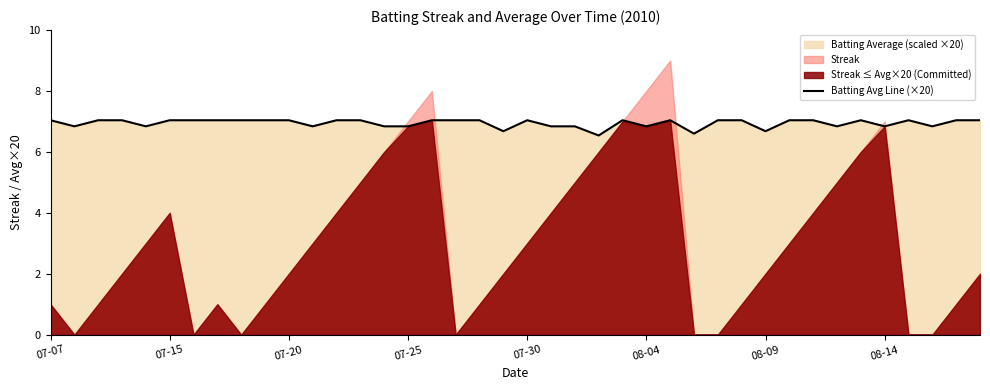

What is the maximum value for Batting Avg Line (×20)?

7.0